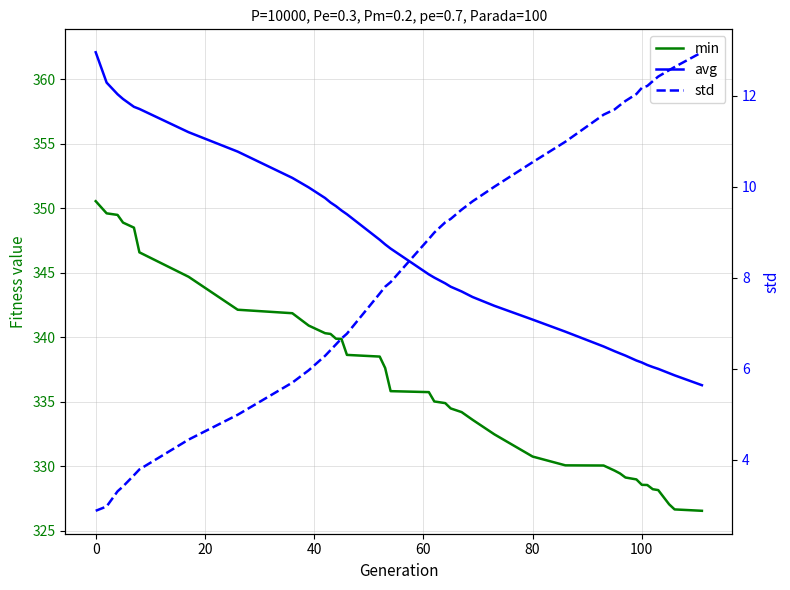

Reading left to right, extract all data points from this chart.

min: 350.6	349.6	349.5	348.9	348.5	346.6	344.7	342.1	341.9	340.9	340.3	340.3	339.9	339.9	338.6	338.5	337.6	335.8	335.7	335.0	334.9	334.5	334.2	333.6	332.5	330.7	330.1	330.1	329.7	329.4	329.1	329.0	328.6	328.5	328.2	328.1	327.0	326.6	326.5
avg: 362.1	359.7	358.8	358.5	357.9	357.7	355.9	354.4	352.4	351.6	350.8	350.4	350.2	349.8	349.5	347.6	347.2	346.9	344.9	344.6	344.2	343.9	343.6	343.1	342.4	341.4	340.4	339.3	338.9	338.7	338.6	338.2	338.0	337.8	337.7	337.5	337.2	337.0	336.3
std: 2.9	3.0	3.3	3.4	3.7	3.8	4.4	5.0	5.7	6.0	6.3	6.4	6.5	6.7	6.8	7.6	7.8	7.9	8.9	9.0	9.2	9.3	9.5	9.7	10.0	10.5	11.0	11.6	11.7	11.8	11.9	12.0	12.2	12.2	12.3	12.4	12.6	12.6	13.0